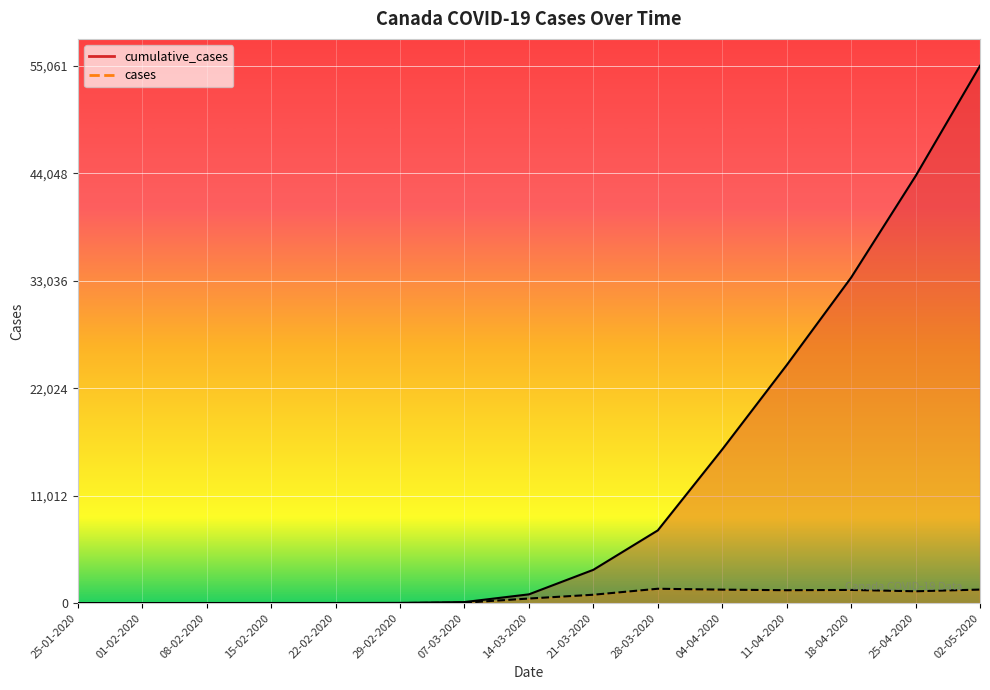

What is the total value across all series at 25-04-2020?

44963